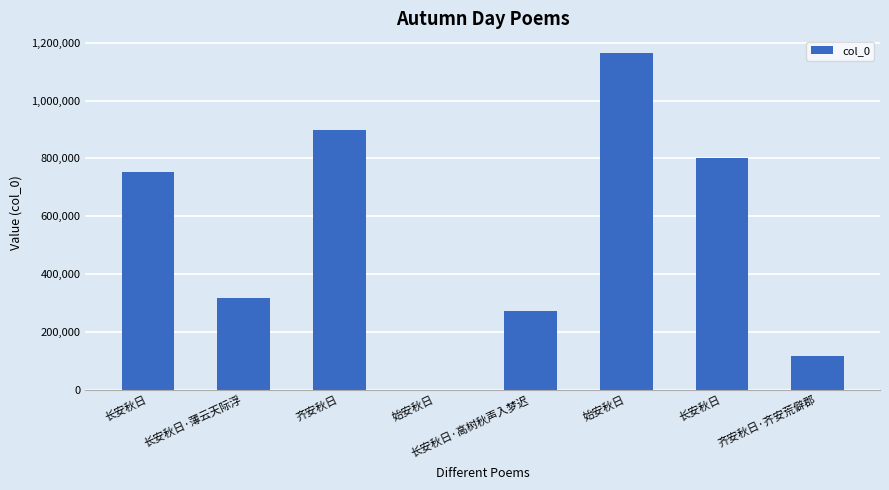

The value at 长安秋日 is 486614. True or false?

False